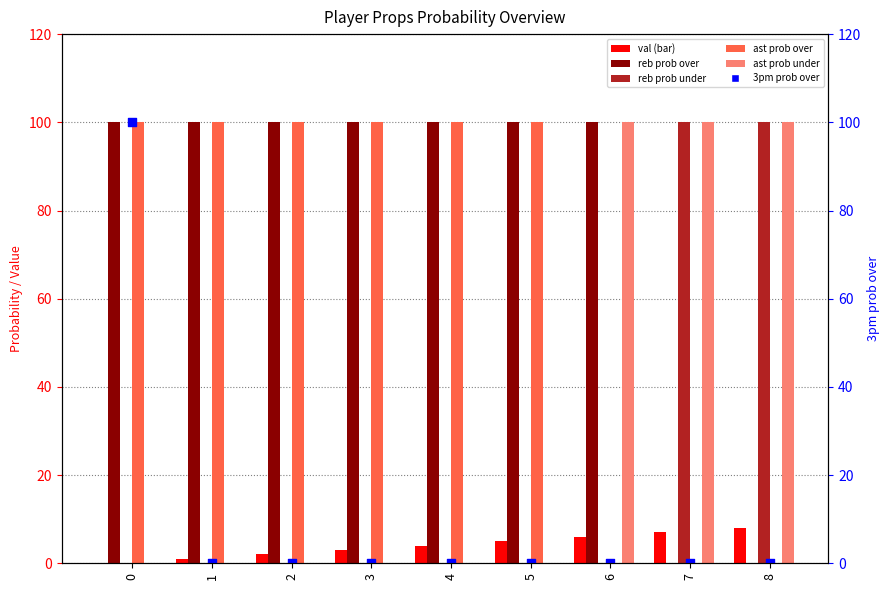

Which series reaches the minimum Y coordinate?

val